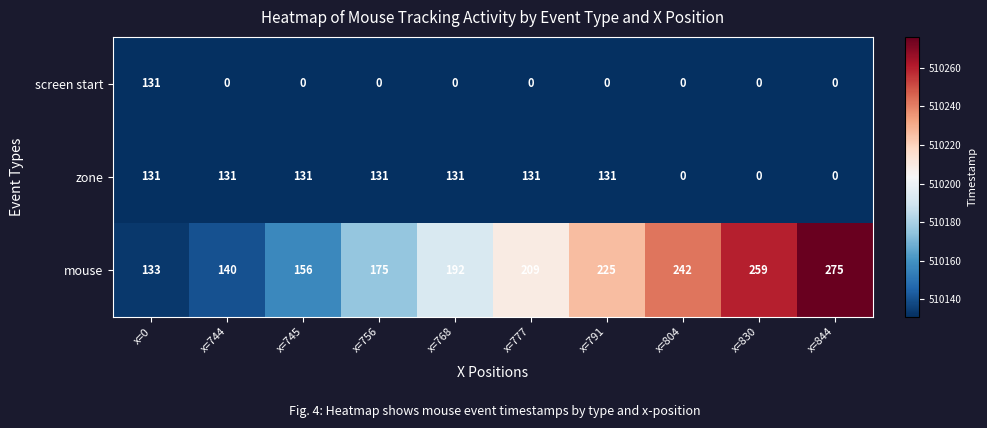

How many mouse values are between 156 and 242?

6